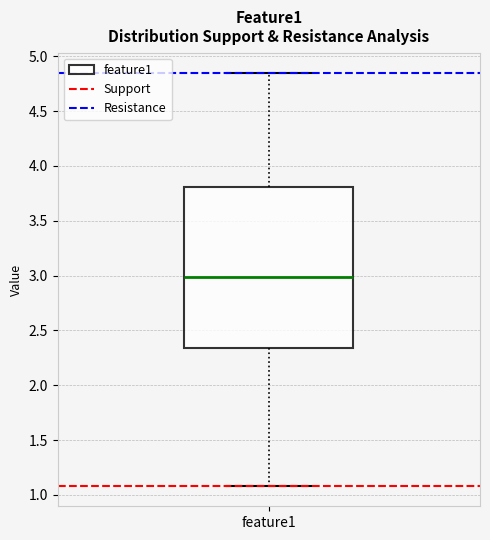

Read this box plot against the y-axis: the position of the median line, the range covered by the box, and the ends of both whiskers. The values are not printed on the chart, so give them approximately, as read against the axis.

median 3.00, box 2.35 to 3.80, whiskers 1.10 to 4.85